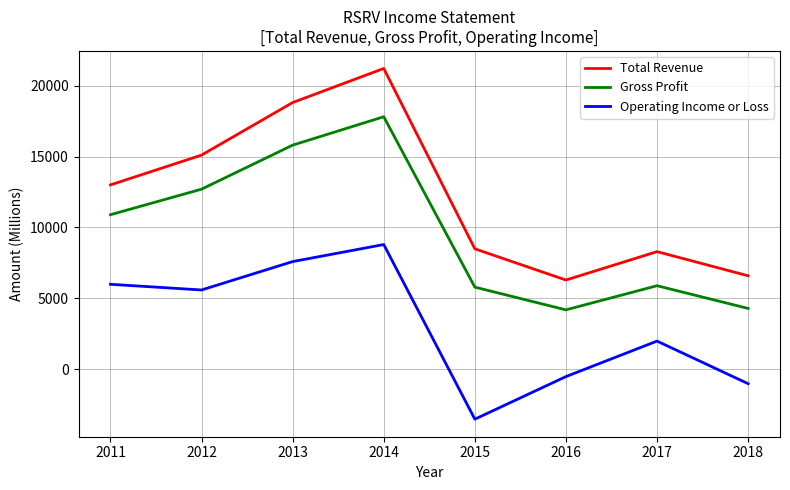

True or false: Gross Profit and Operating Income or Loss intersect in this chart.

False